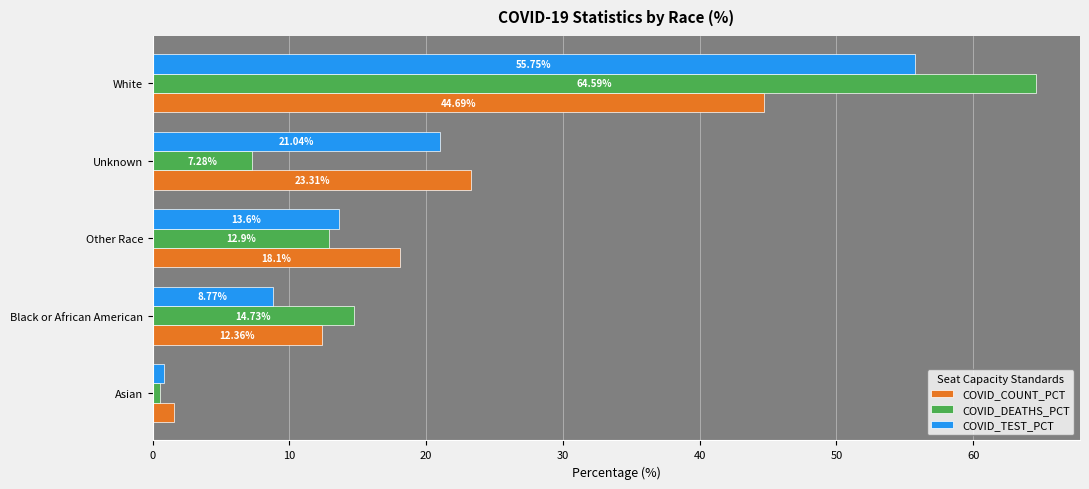

What is the difference between the highest and lowest values at Unknown?

16.0